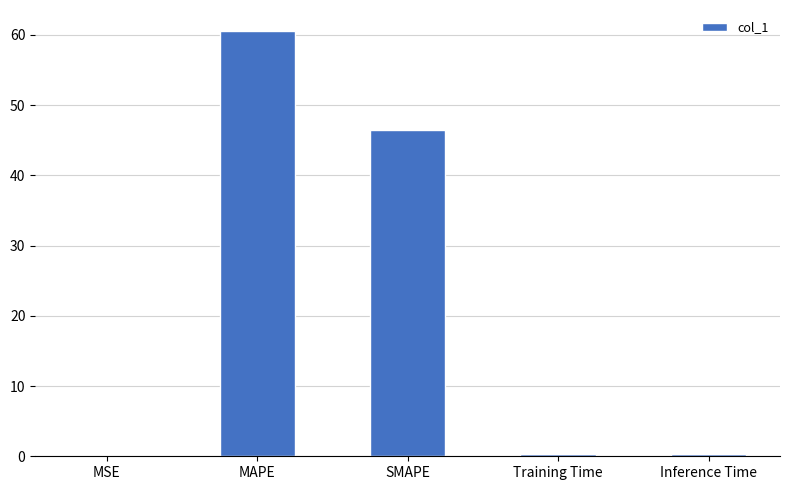

The value at MAPE is 108.3. True or false?

False